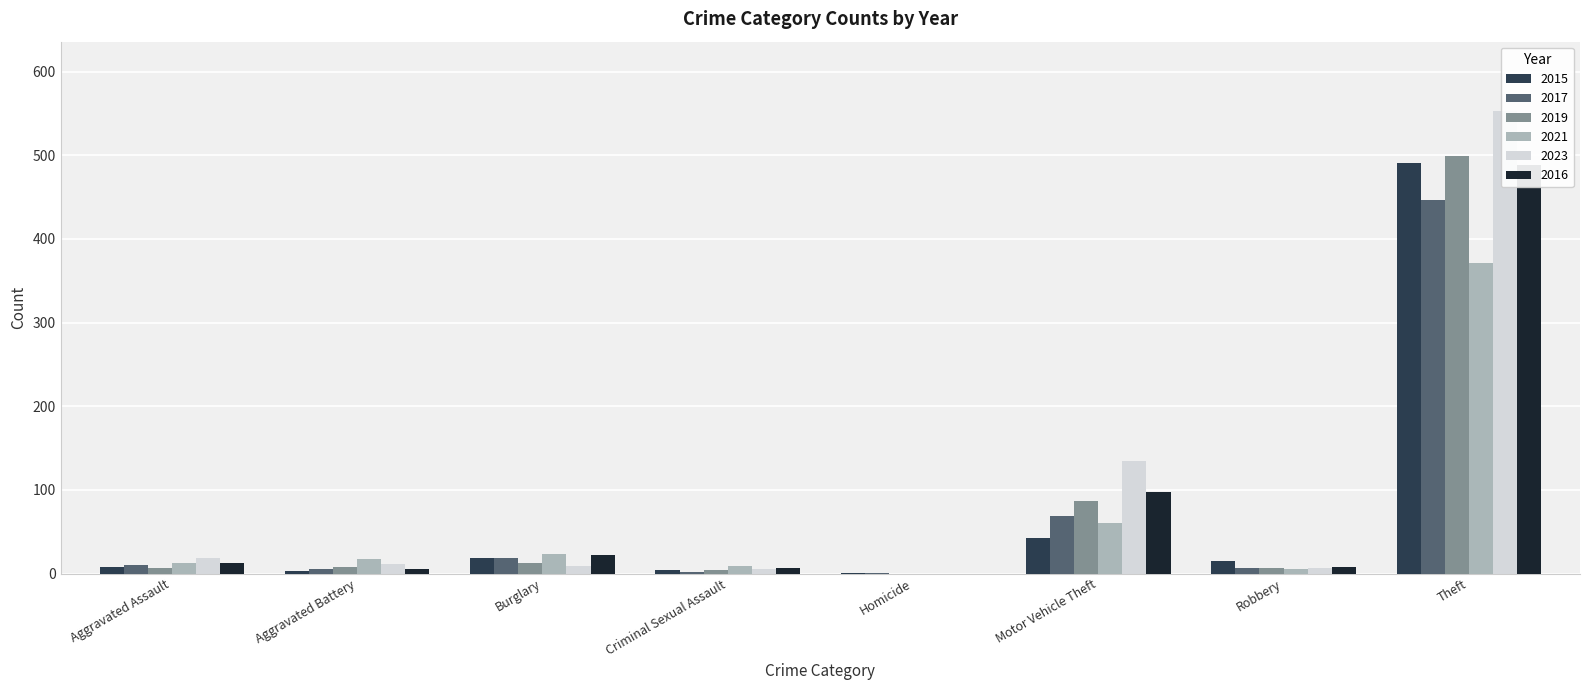

What position from the right is Burglary?

6